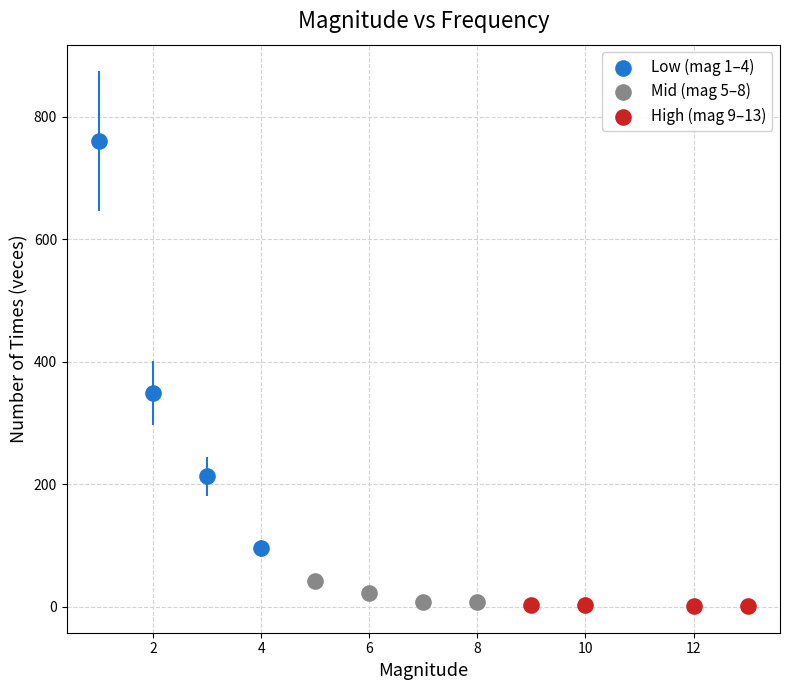

Which series reaches the maximum Y coordinate?

Low (mag 1–4)